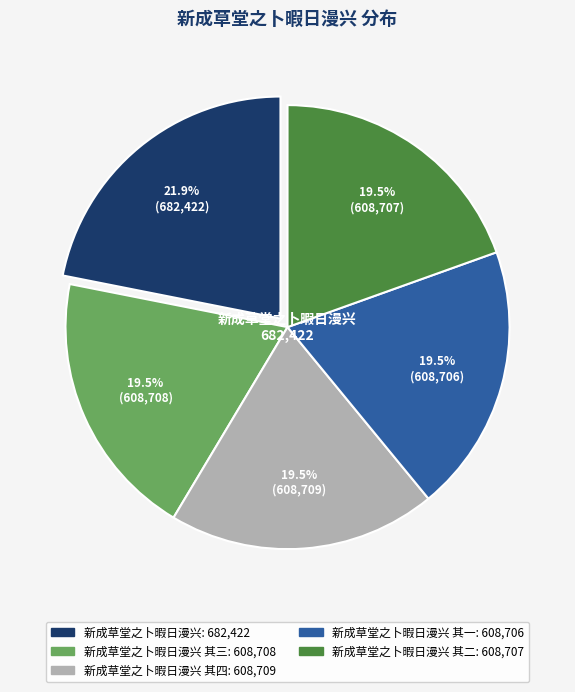

Does any single category account for the majority?

No